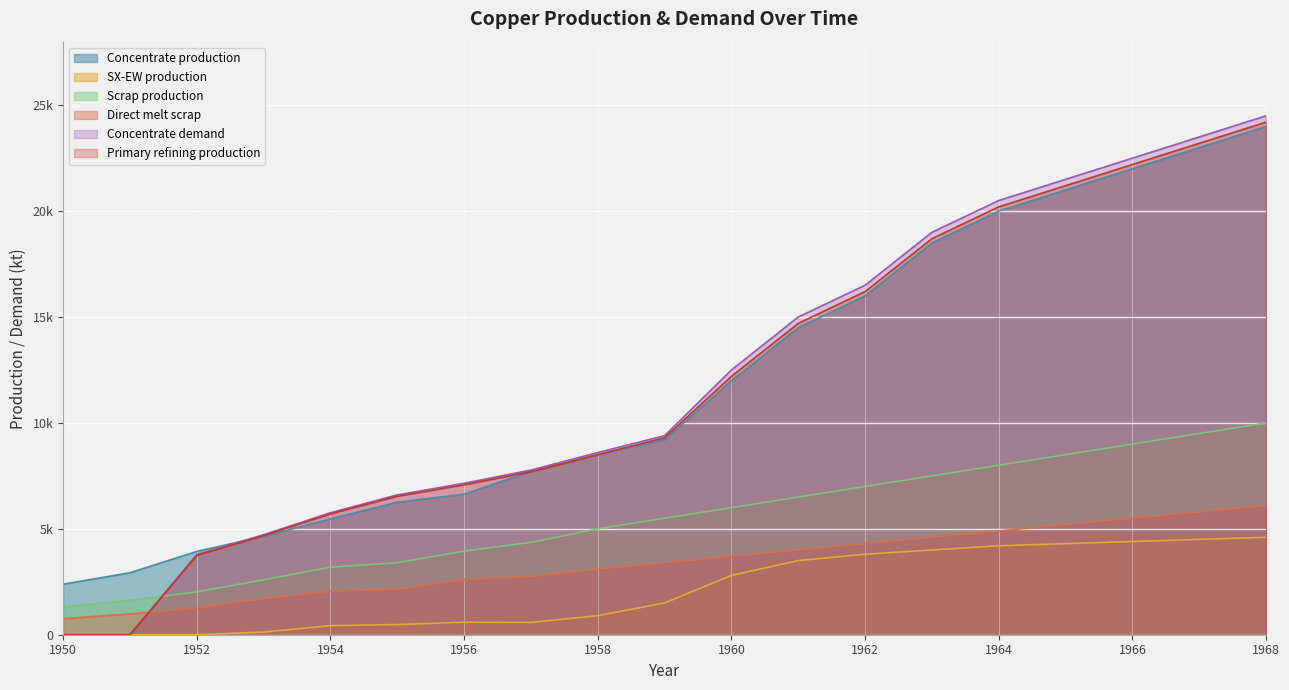

Which series has the largest total across all categories?

Concentrate demand